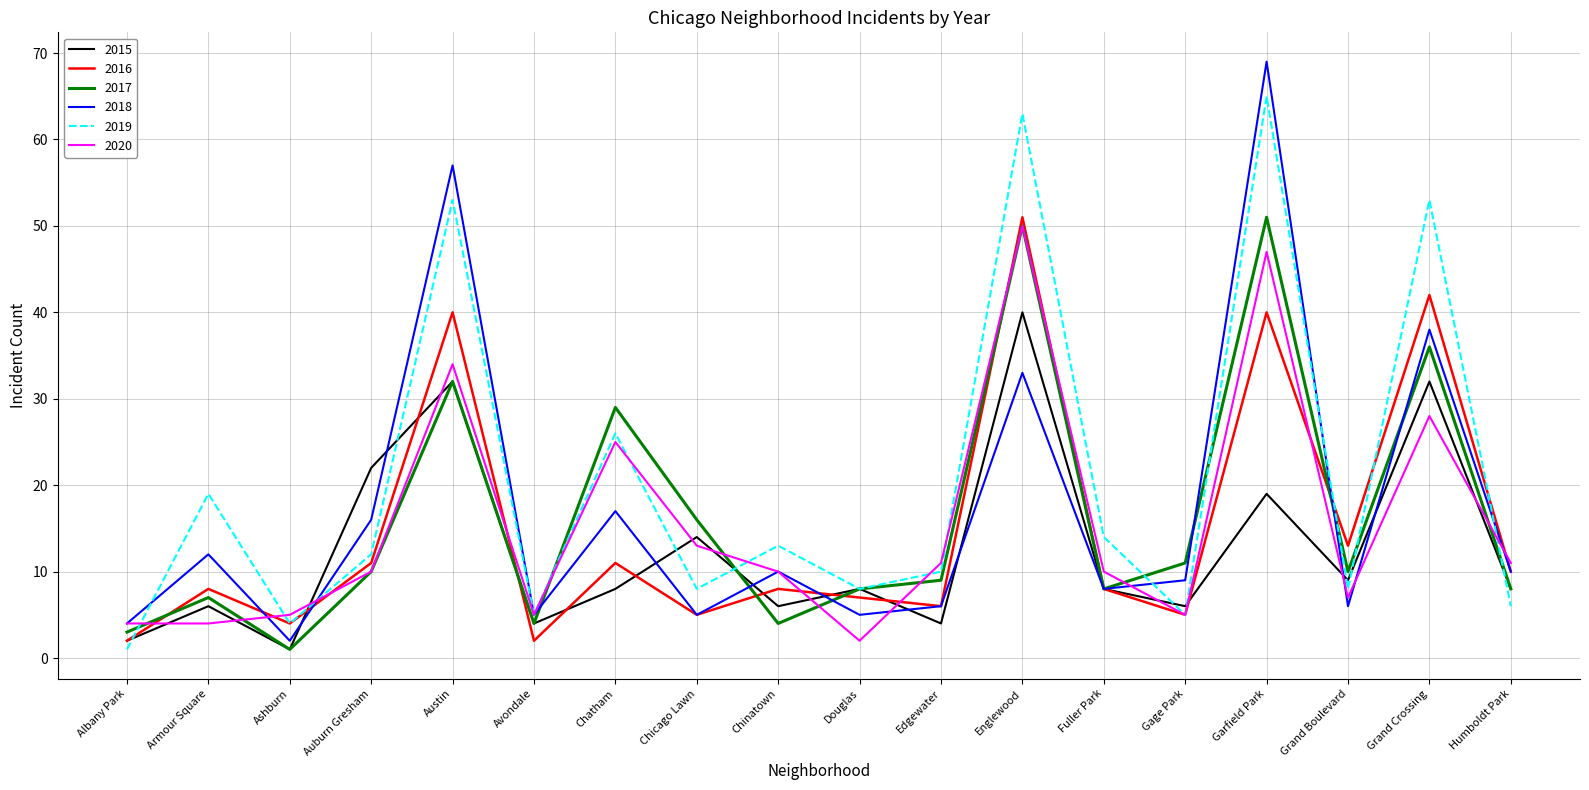

Reading left to right, what are all the values shown in this chart?

2015: 2	6	1	22	32	4	8	14	6	8	4	40	8	6	19	9	32	8
2016: 2	8	4	11	40	2	11	5	8	7	6	51	8	5	40	13	42	10
2017: 3	7	1	10	32	4	29	16	4	8	9	50	8	11	51	10	36	8
2018: 4	12	2	16	57	5	17	5	10	5	6	33	8	9	69	6	38	10
2019: 1	19	4	12	53	5	26	8	13	8	10	63	14	5	65	8	53	6
2020: 4	4	5	10	34	5	25	13	10	2	11	50	10	5	47	7	28	11